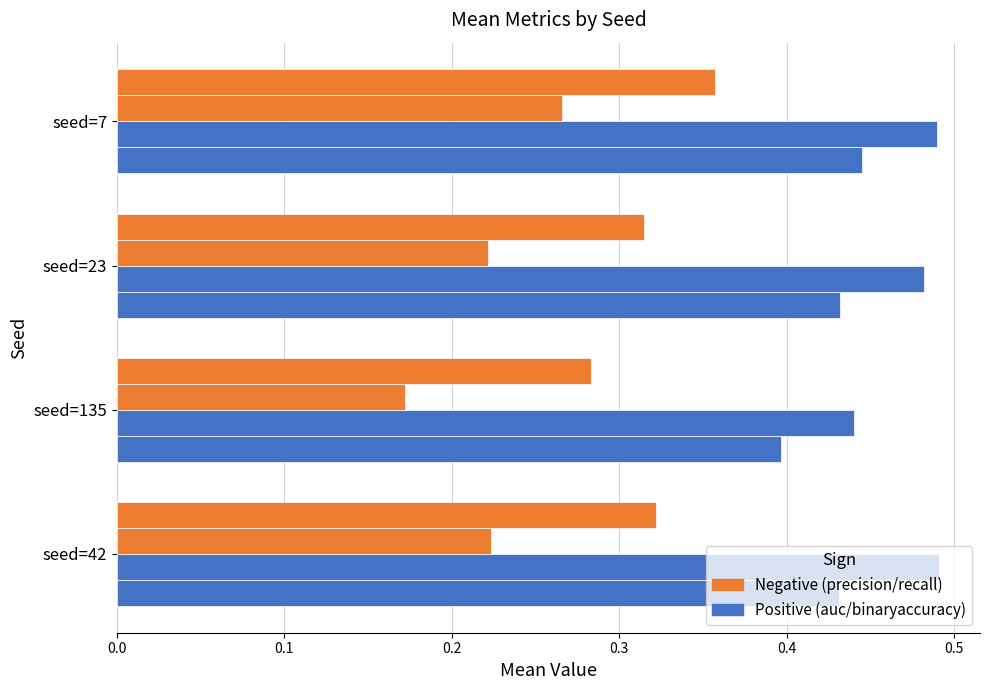

True or false: auc has a value of 0.7 at seed=7.

False